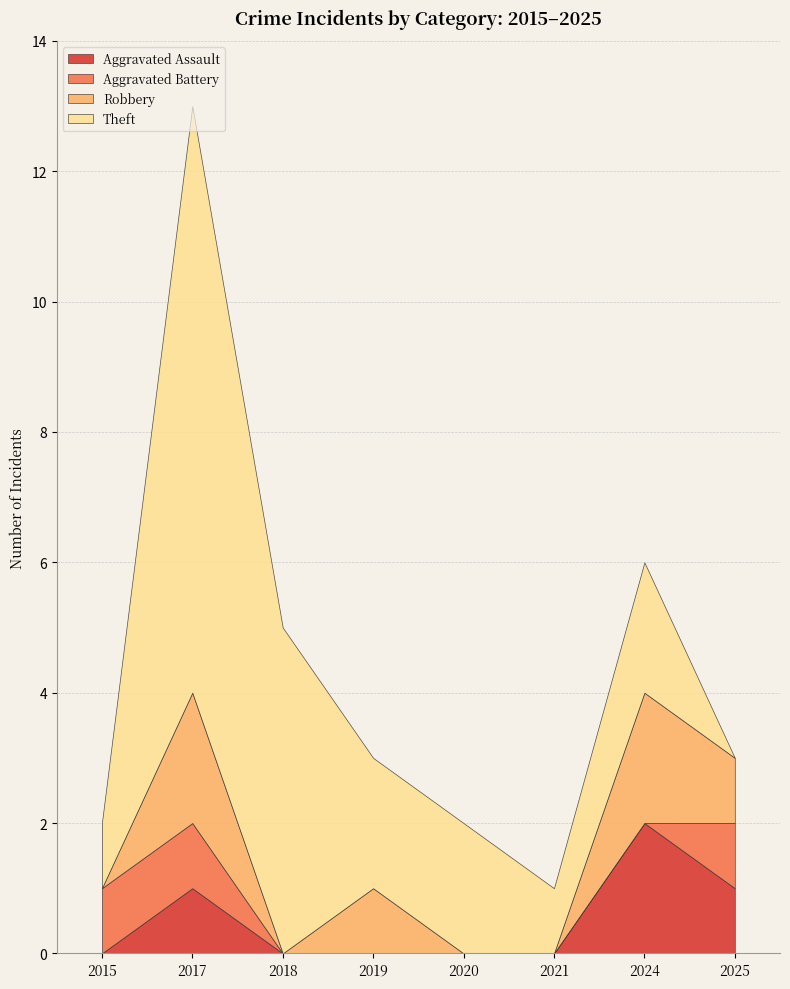

Which category has the highest value in the Aggravated Assault series?

2024